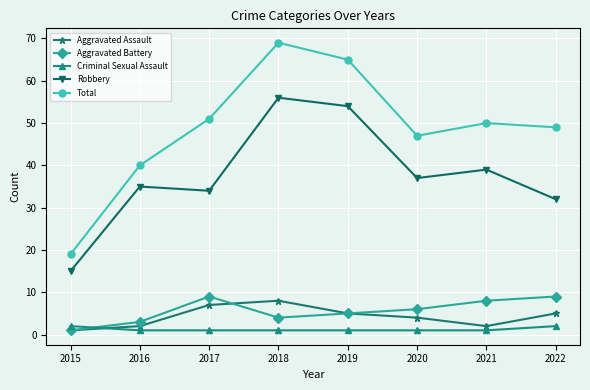

What is the value of the Aggravated Battery point at the 5th from the left?

5